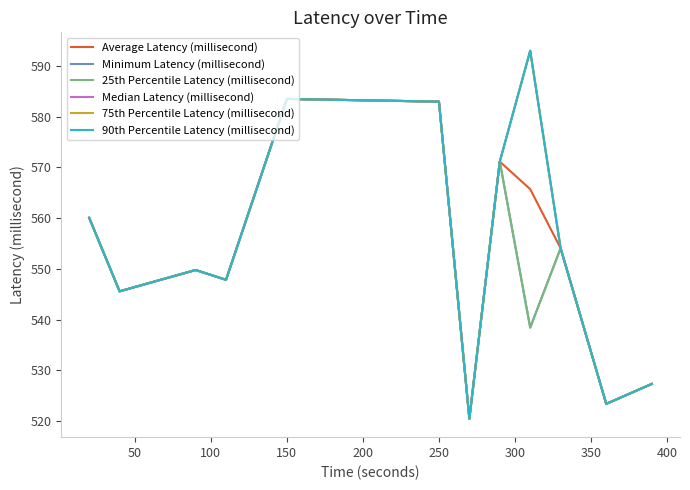

What is the value of the 25th Percentile Latency (millisecond) point at the 1st from the left?

560.1